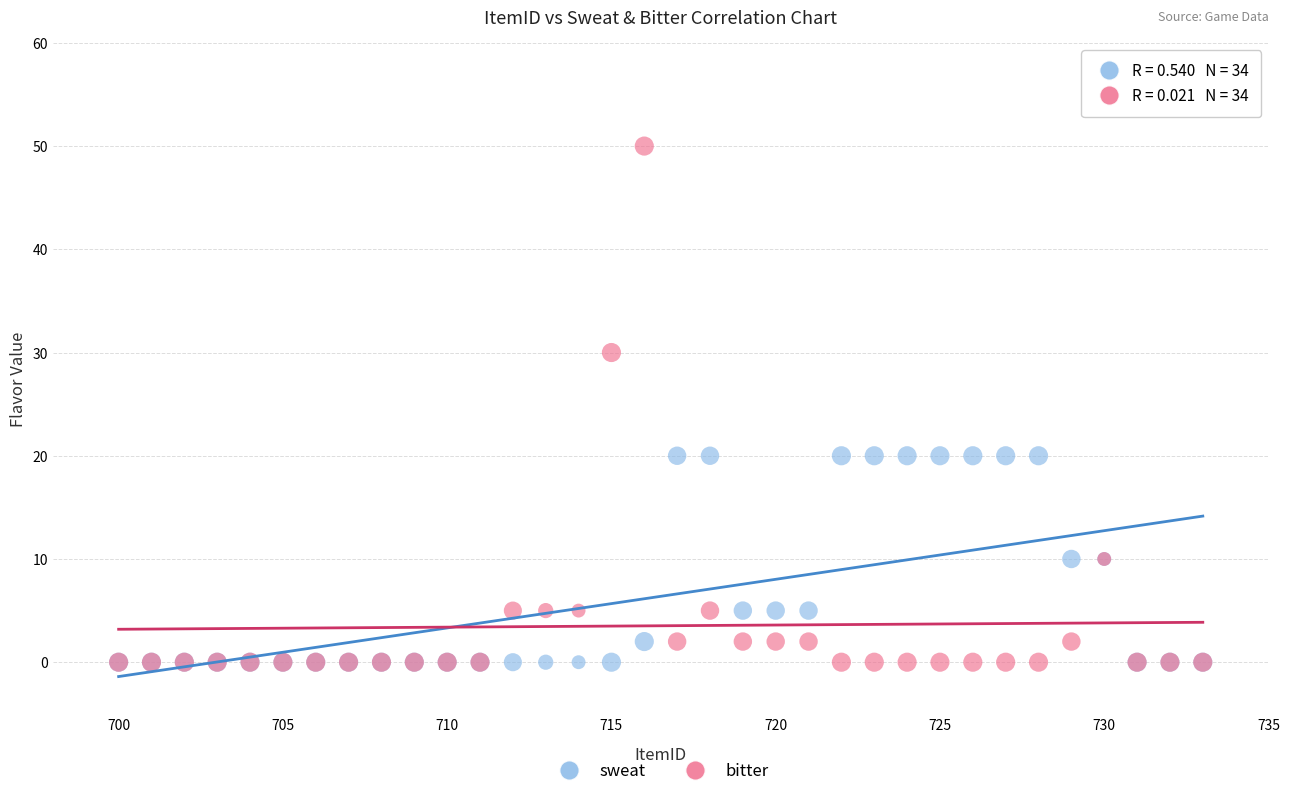

What are all the series names shown in the legend?

sweat, bitter